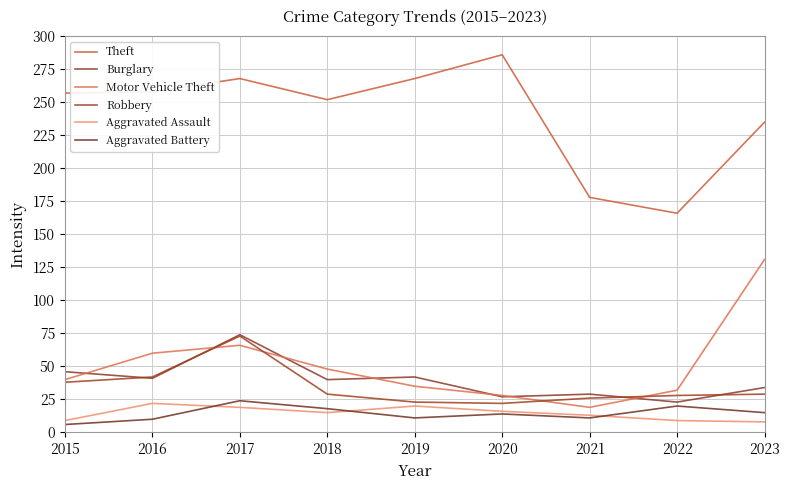

Between 2015 and 2021, which series saw the biggest shift?

Theft